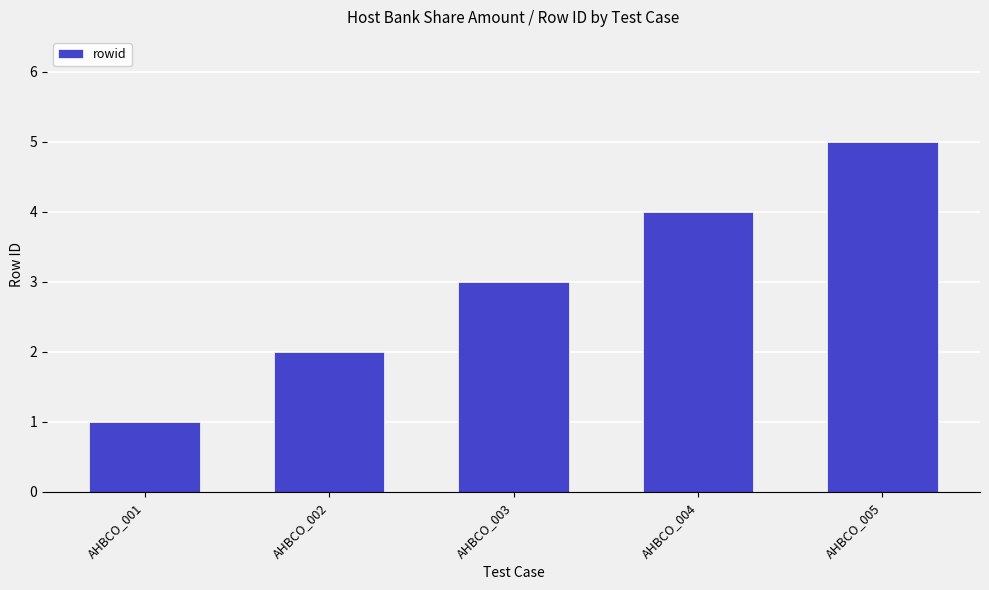

List the labels in order of value, smallest first.

AHBCO_001, AHBCO_002, AHBCO_003, AHBCO_004, AHBCO_005